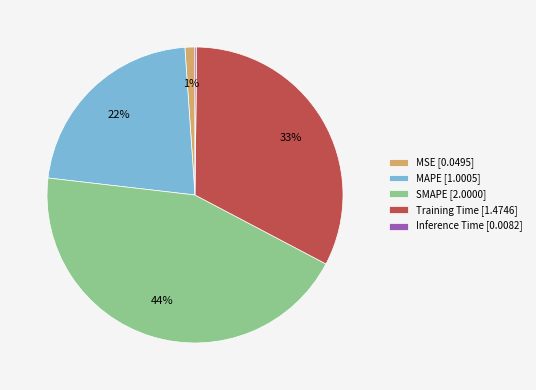

The MAPE slice represents 22% of the pie. True or false?

True